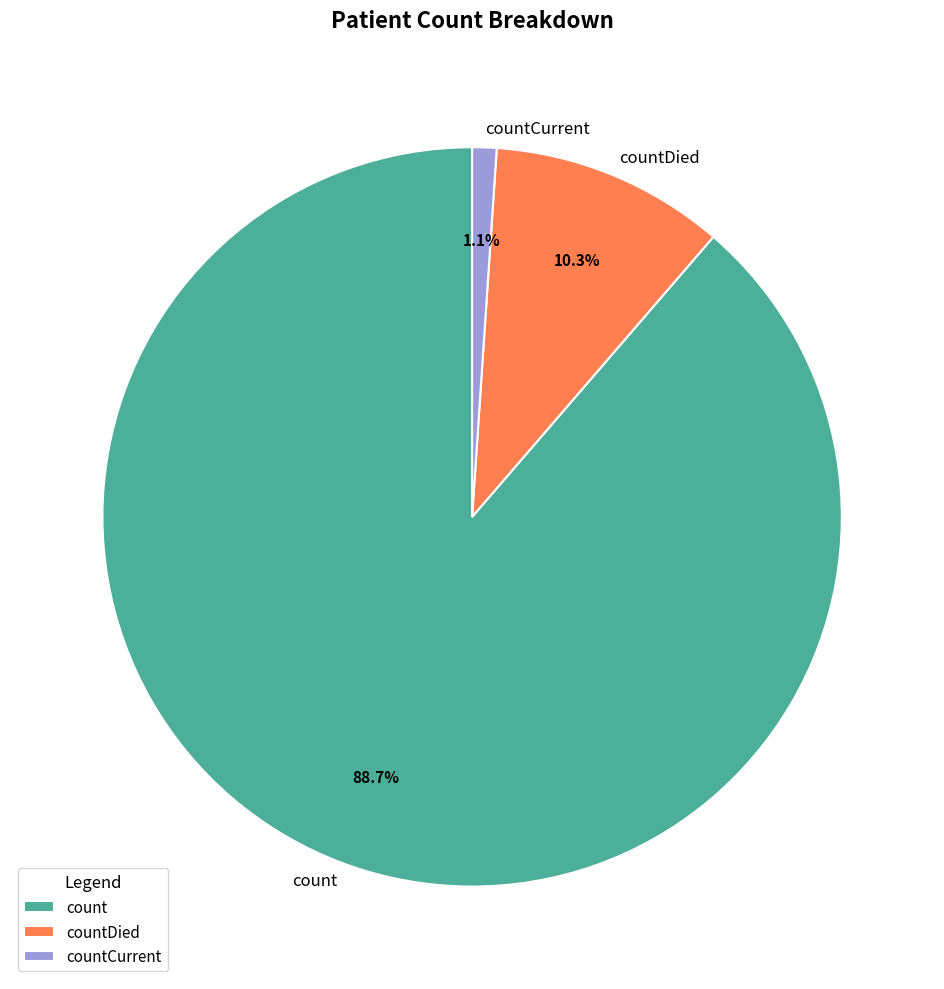

Is it true that countDied is 10% of the pie?

True